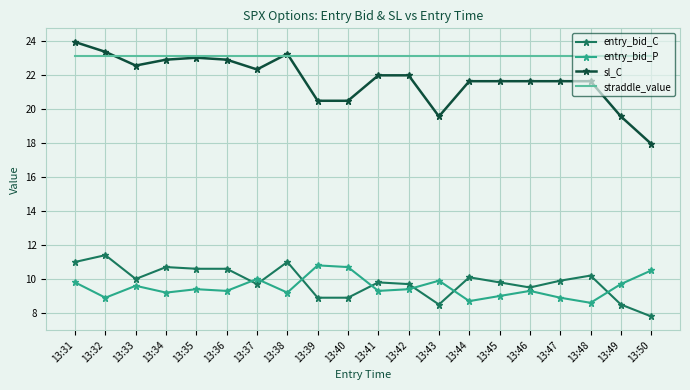

How many distinct data groups are displayed?

4